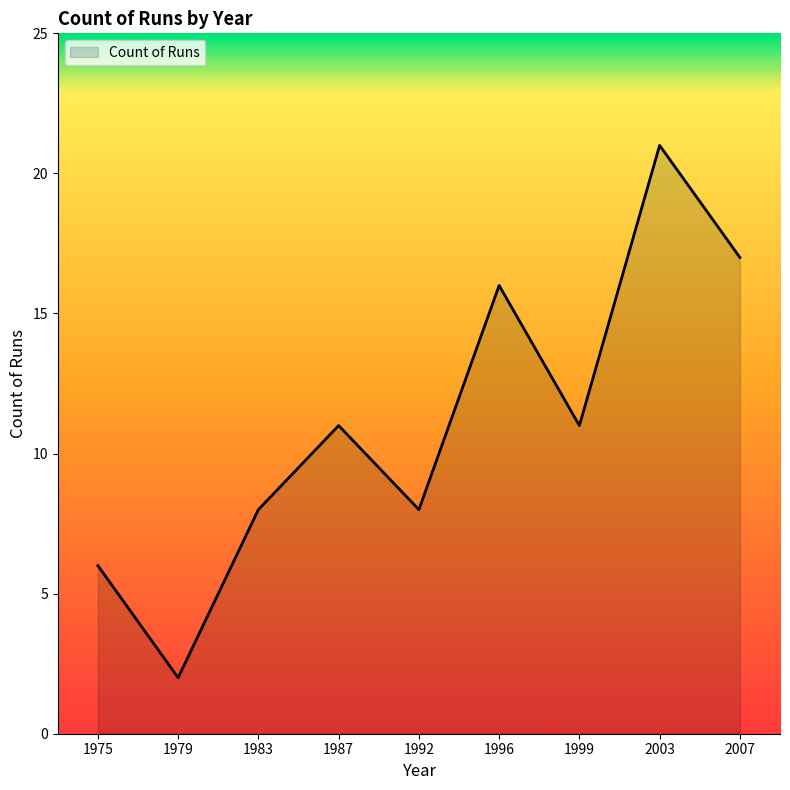

What is the approximate value at 2007?

17